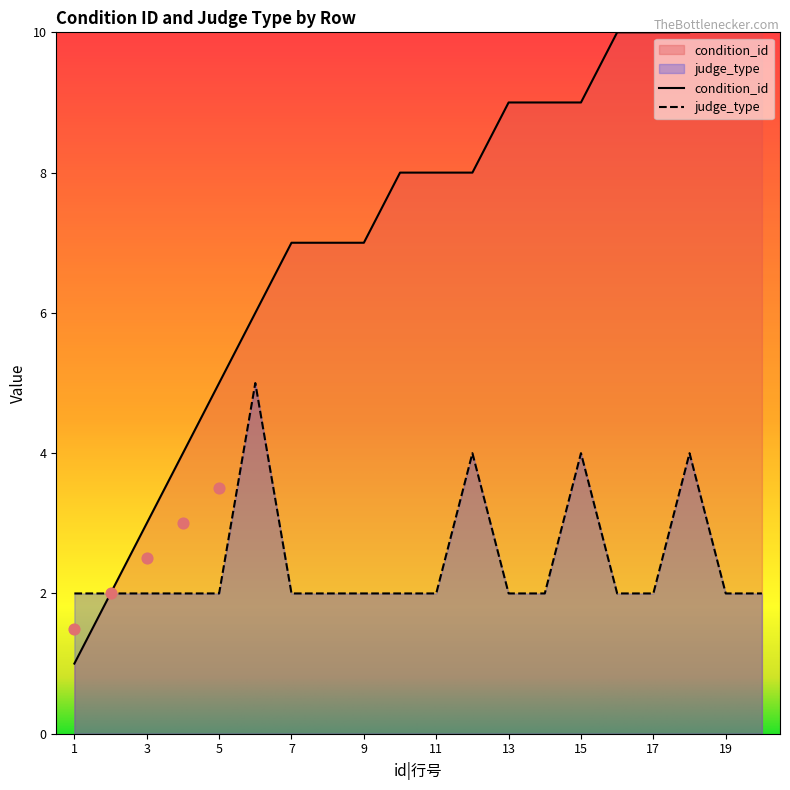

Which series has the widest spread of Y values?

condition_id